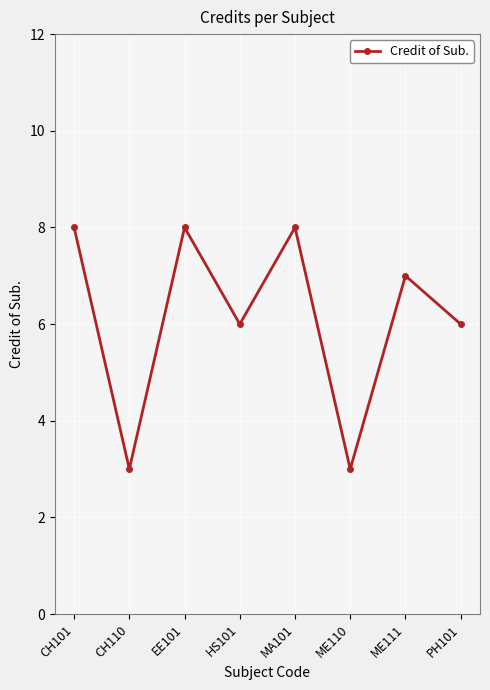

The chart shows a value of 6 at HS101. True or false?

True